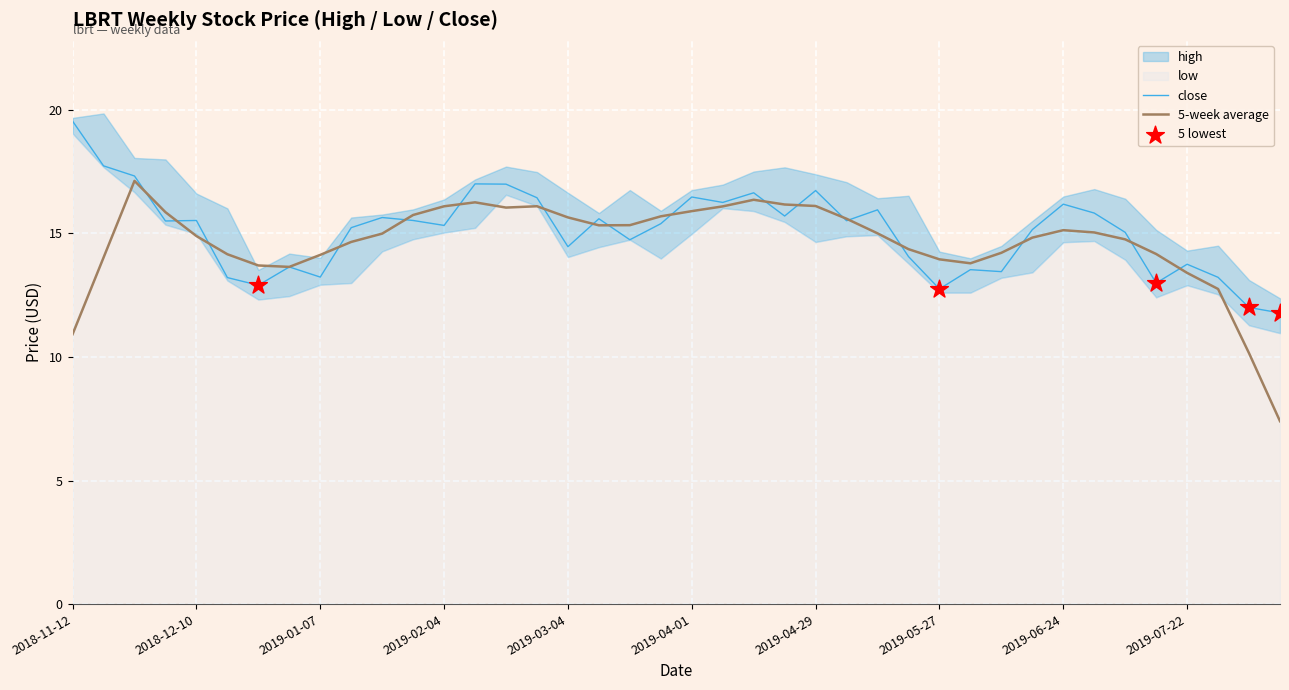

What is the total value across all series at 2019-03-04?

45.1